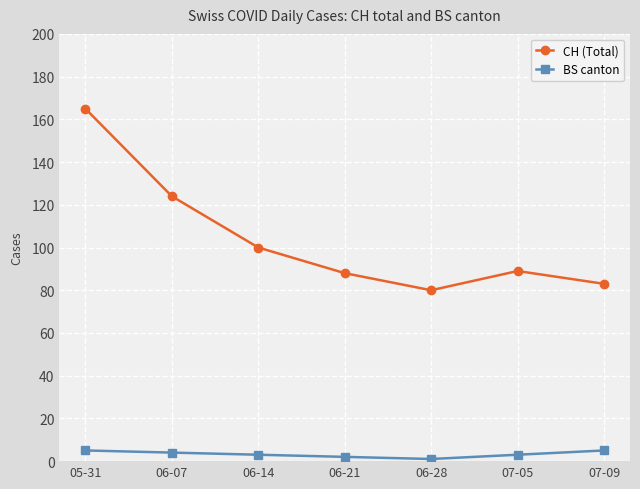

At 06-07, list the series in order from smallest to largest.

BS canton, CH (Total)